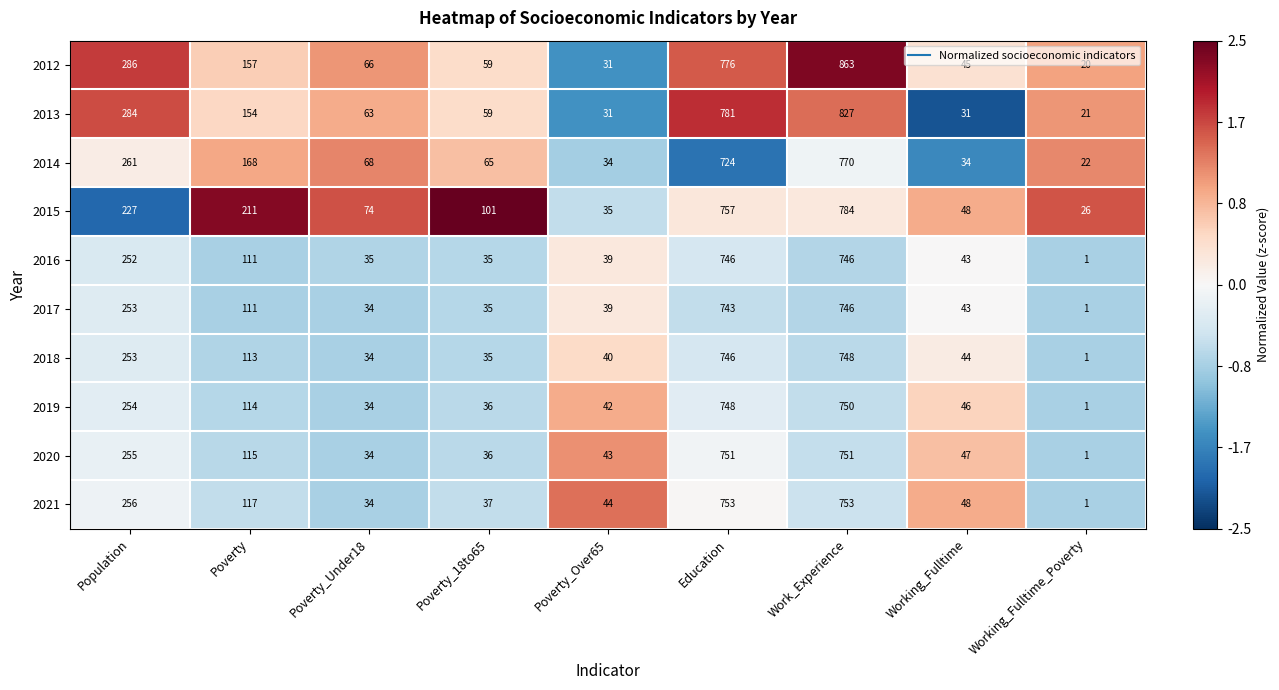

What is the difference between the second highest and second lowest values in the 2012 series?

745